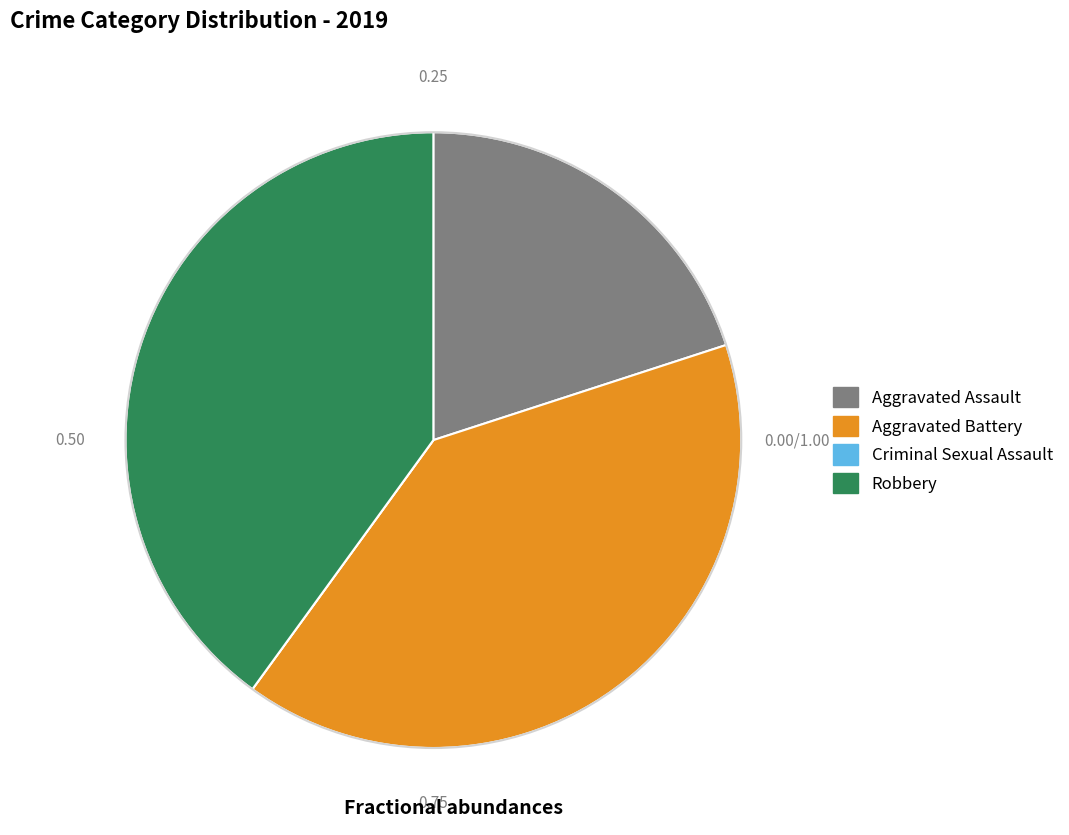

Approximately how many times larger is the value at Aggravated Assault compared to Aggravated Battery?

0.5